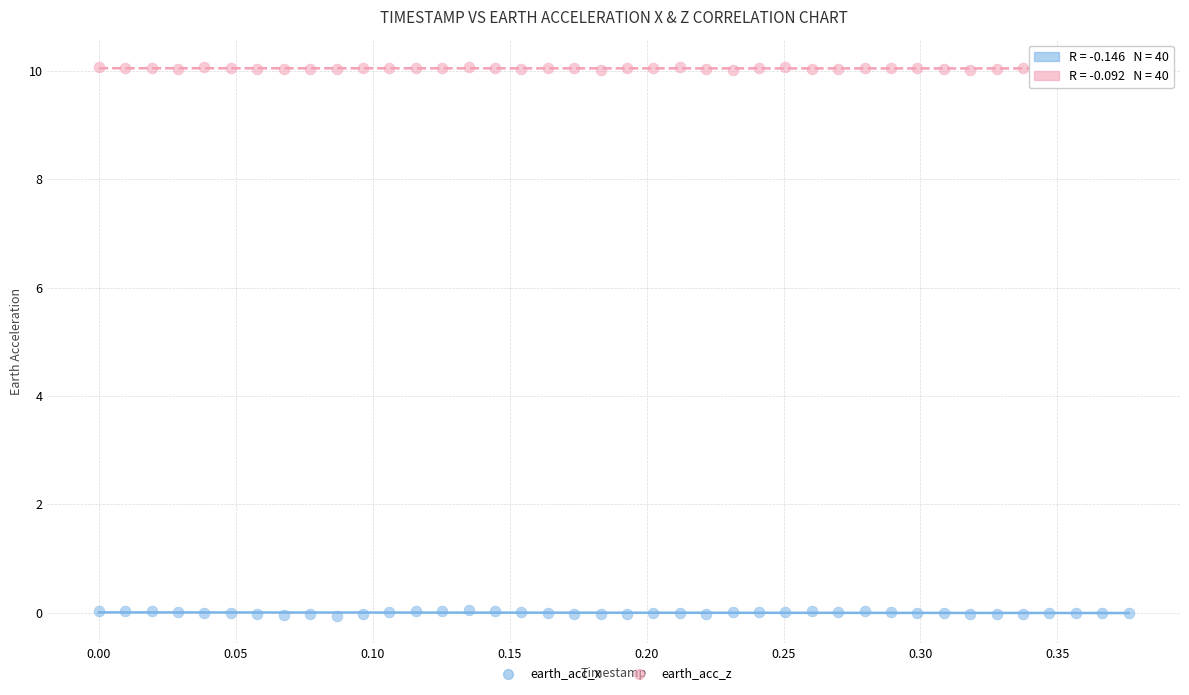

Which series has the largest Y range (max minus min)?

earth_acc_x